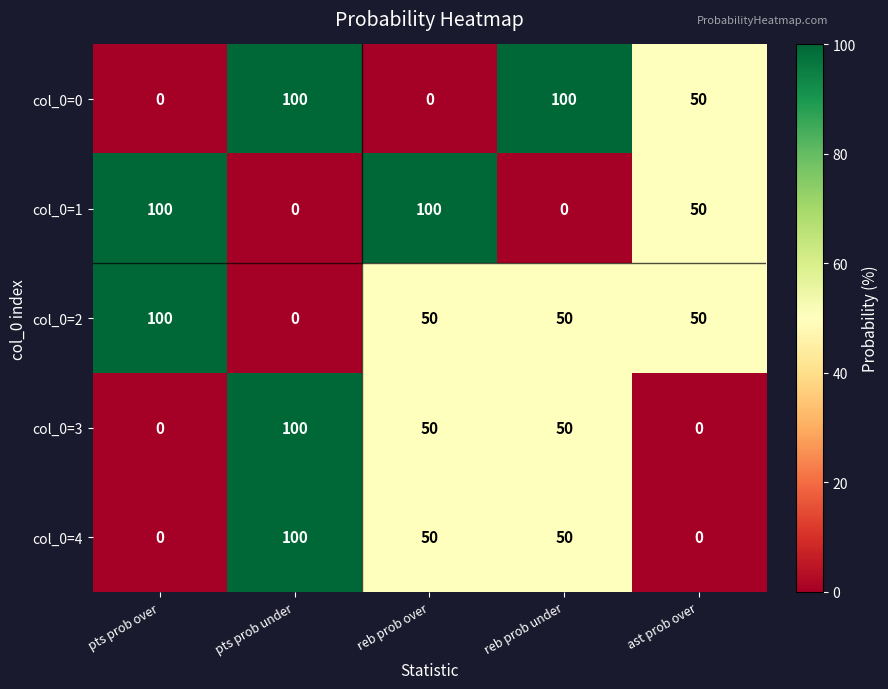

At which label is col_0=0 closest to 50?

ast prob over